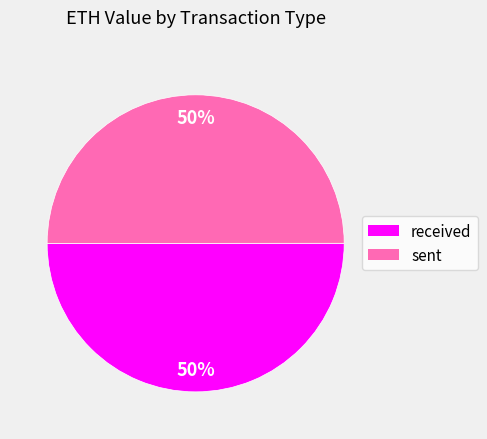

Count the number of slices in the pie.

2